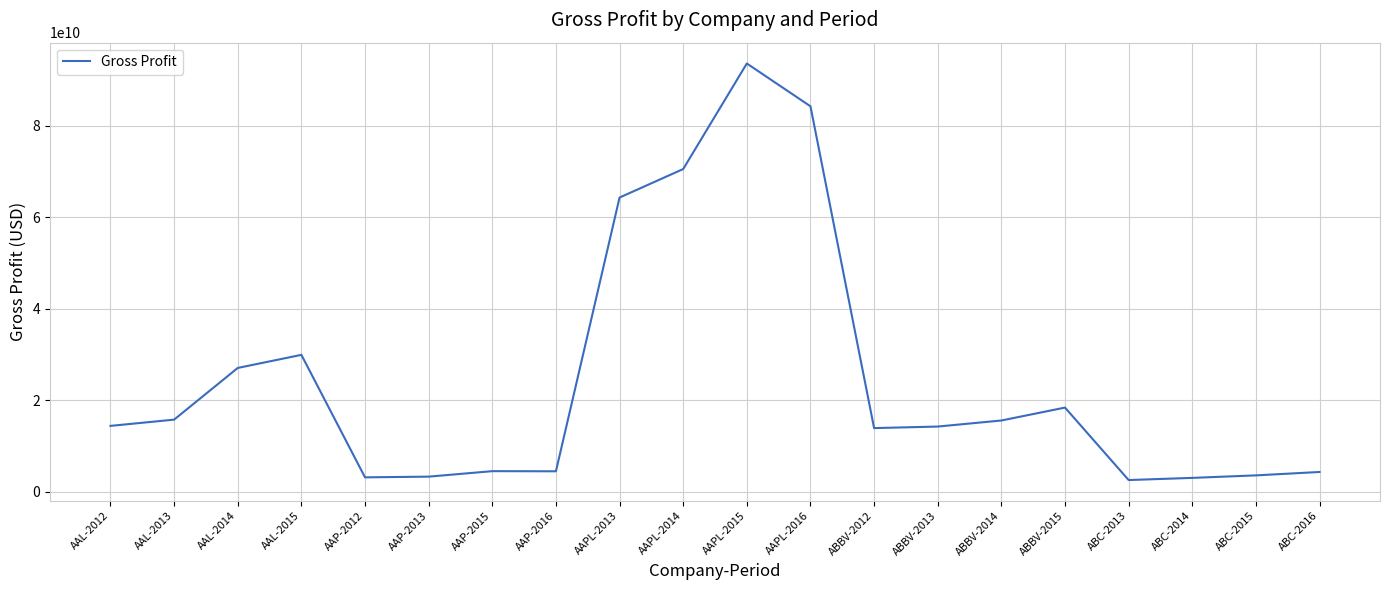

Which label corresponds to the largest value in the chart?

AAPL-2015